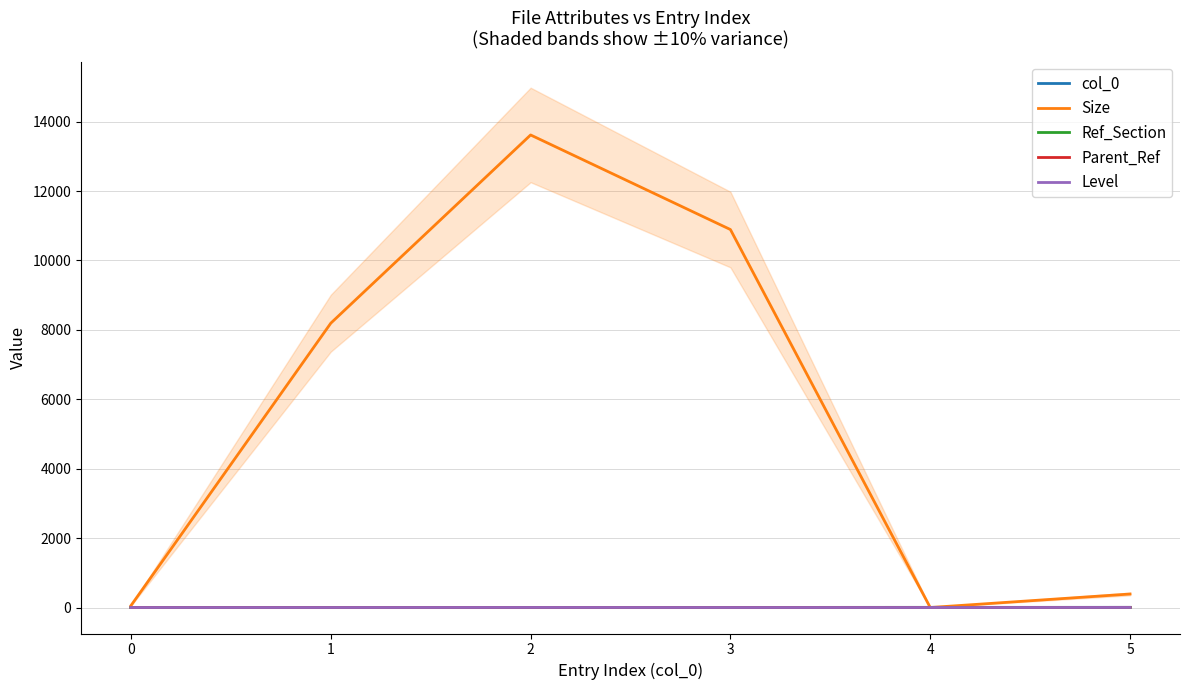

The value of Level at 5 is 1. True or false?

False